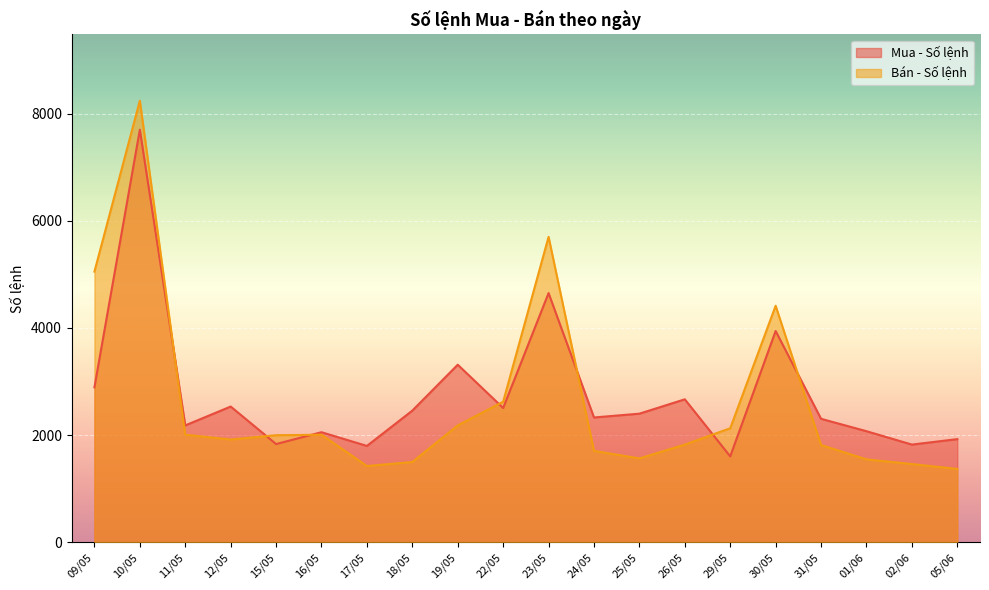

Does the chart display data point markers on the line(s)?

No